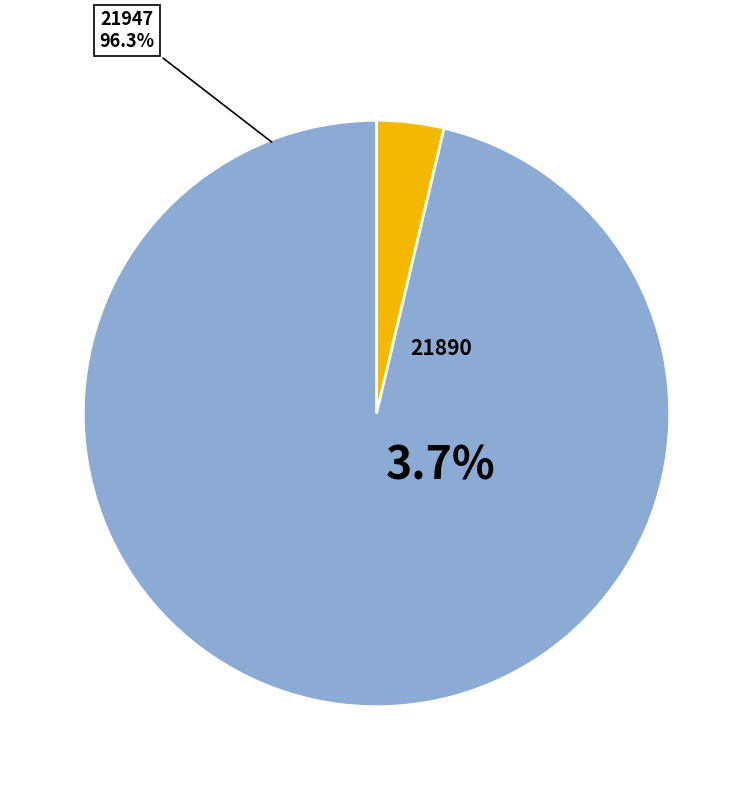

True or false: 21890 accounts for 4% of the total.

True